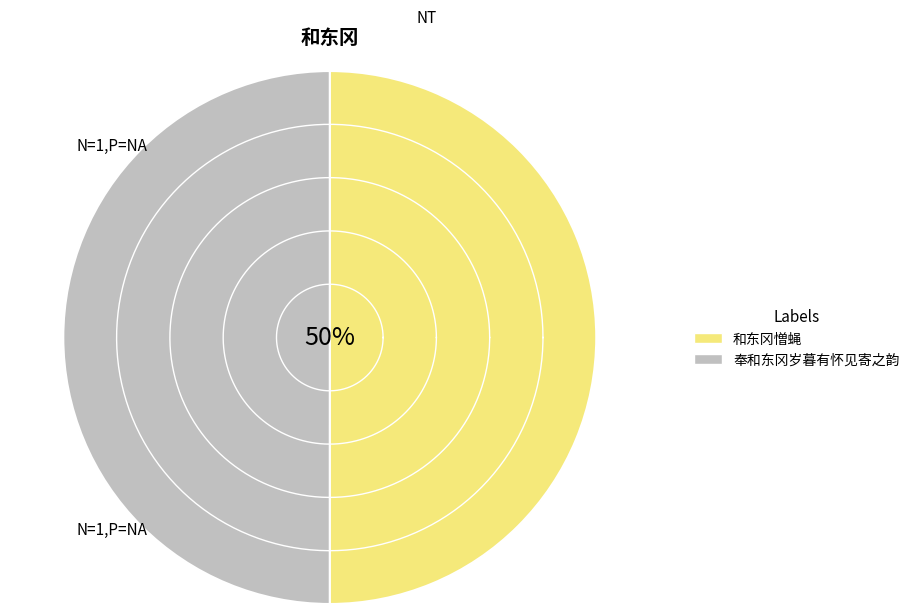

The 奉和东冈岁暮有怀见寄之韵 slice represents 50% of the pie. True or false?

True